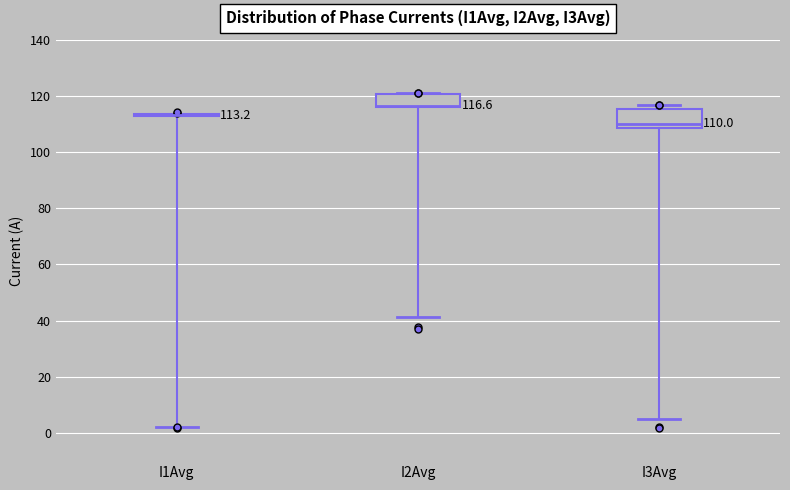

Which box is the tallest, from its lower edge to its upper edge?

I3Avg